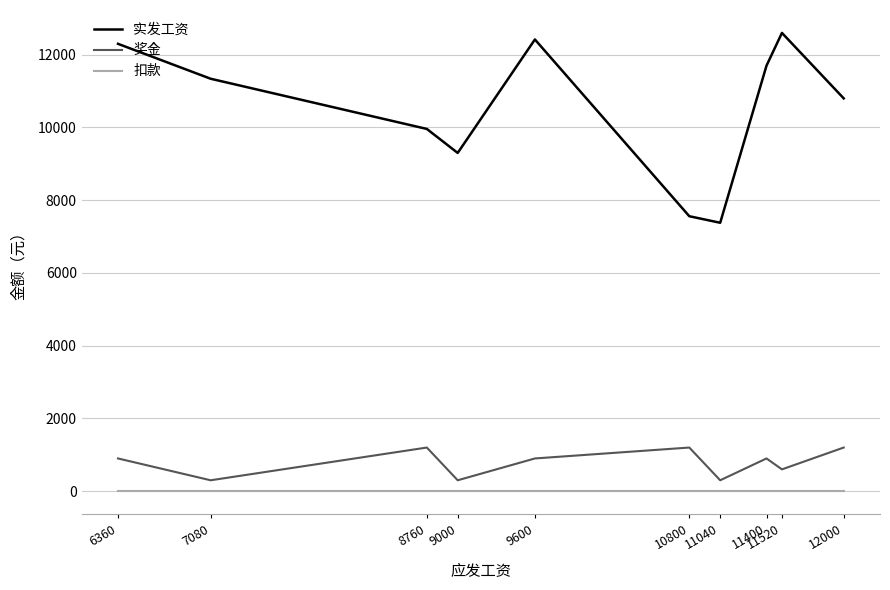

What is the difference between the 实发工资 values at 8760 and 9600?

2460